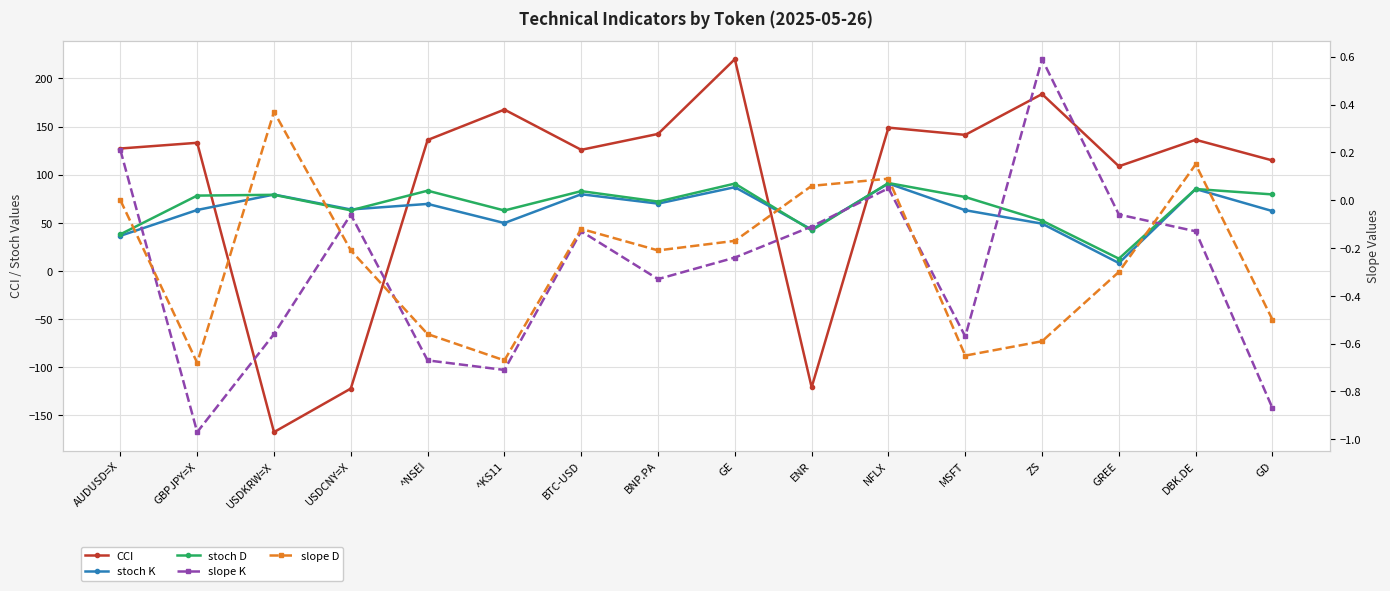

In slope D, how many points are higher than both neighbors (excluding endpoints)?

4